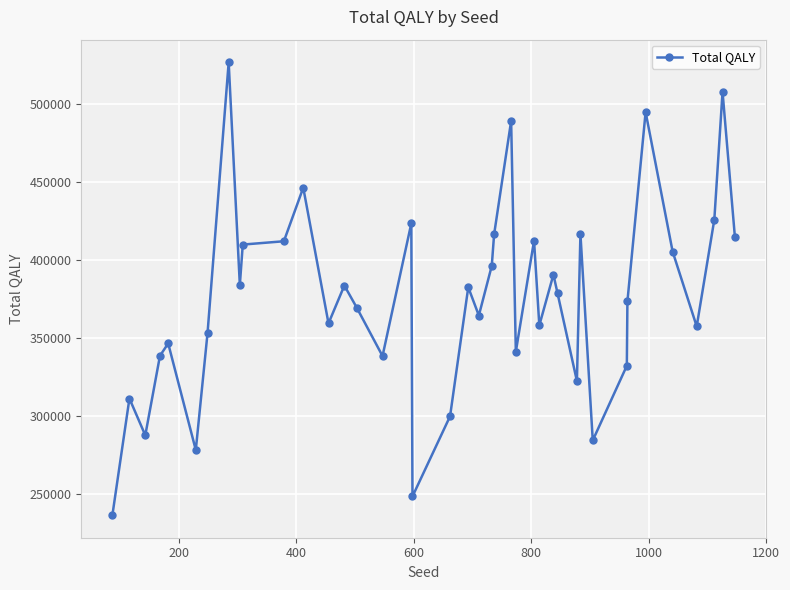

Does the chart have visible grid lines?

Yes